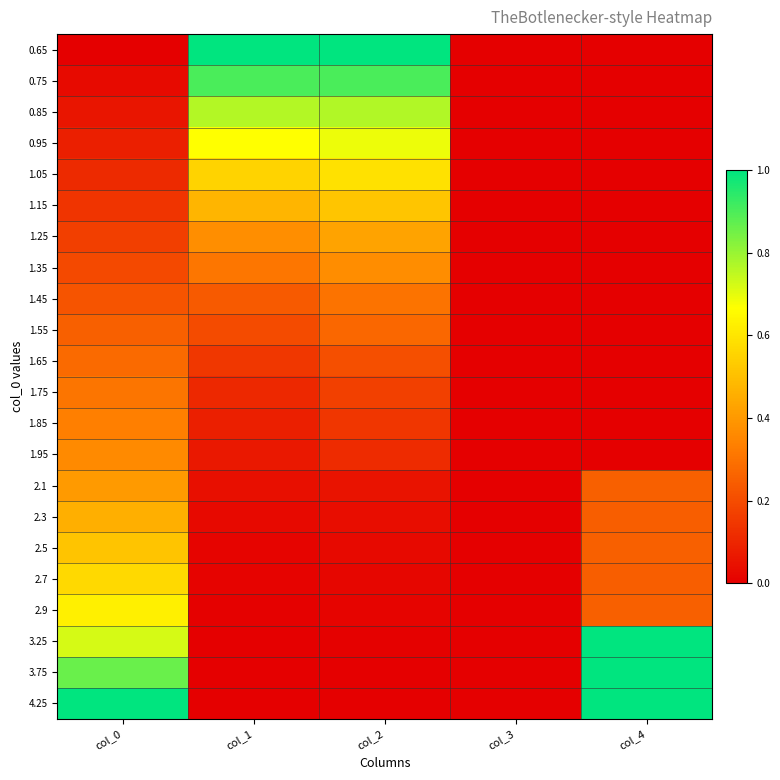

Reading left to right, list all the values displayed in this chart.

0.65: col_0=0.0	col_1=1.0	col_2=1.0	col_3=0.0	col_4=0.0
0.75: col_0=0.0	col_1=0.9	col_2=0.9	col_3=0.0	col_4=0.0
0.85: col_0=0.1	col_1=0.8	col_2=0.8	col_3=0.0	col_4=0.0
0.95: col_0=0.1	col_1=0.7	col_2=0.7	col_3=0.0	col_4=0.0
1.05: col_0=0.1	col_1=0.6	col_2=0.6	col_3=0.0	col_4=0.0
1.15: col_0=0.1	col_1=0.5	col_2=0.5	col_3=0.0	col_4=0.0
1.25: col_0=0.2	col_1=0.4	col_2=0.4	col_3=0.0	col_4=0.0
1.35: col_0=0.2	col_1=0.3	col_2=0.4	col_3=0.0	col_4=0.0
1.45: col_0=0.2	col_1=0.2	col_2=0.3	col_3=0.0	col_4=0.0
1.55: col_0=0.2	col_1=0.2	col_2=0.3	col_3=0.0	col_4=0.0
1.65: col_0=0.3	col_1=0.1	col_2=0.2	col_3=0.0	col_4=0.0
1.75: col_0=0.3	col_1=0.1	col_2=0.2	col_3=0.0	col_4=0.0
1.85: col_0=0.3	col_1=0.1	col_2=0.1	col_3=0.0	col_4=0.0
1.95: col_0=0.4	col_1=0.1	col_2=0.1	col_3=0.0	col_4=0.0
2.1: col_0=0.4	col_1=0.0	col_2=0.1	col_3=0.0	col_4=0.3
2.3: col_0=0.5	col_1=0.0	col_2=0.0	col_3=0.0	col_4=0.2
2.5: col_0=0.5	col_1=0.0	col_2=0.0	col_3=0.0	col_4=0.3
2.7: col_0=0.6	col_1=0.0	col_2=0.0	col_3=0.0	col_4=0.2
2.9: col_0=0.6	col_1=0.0	col_2=0.0	col_3=0.0	col_4=0.3
3.25: col_0=0.7	col_1=0.0	col_2=0.0	col_3=0.0	col_4=1.0
3.75: col_0=0.9	col_1=0.0	col_2=0.0	col_3=0.0	col_4=1.0
4.25: col_0=1.0	col_1=0.0	col_2=0.0	col_3=0.0	col_4=1.0